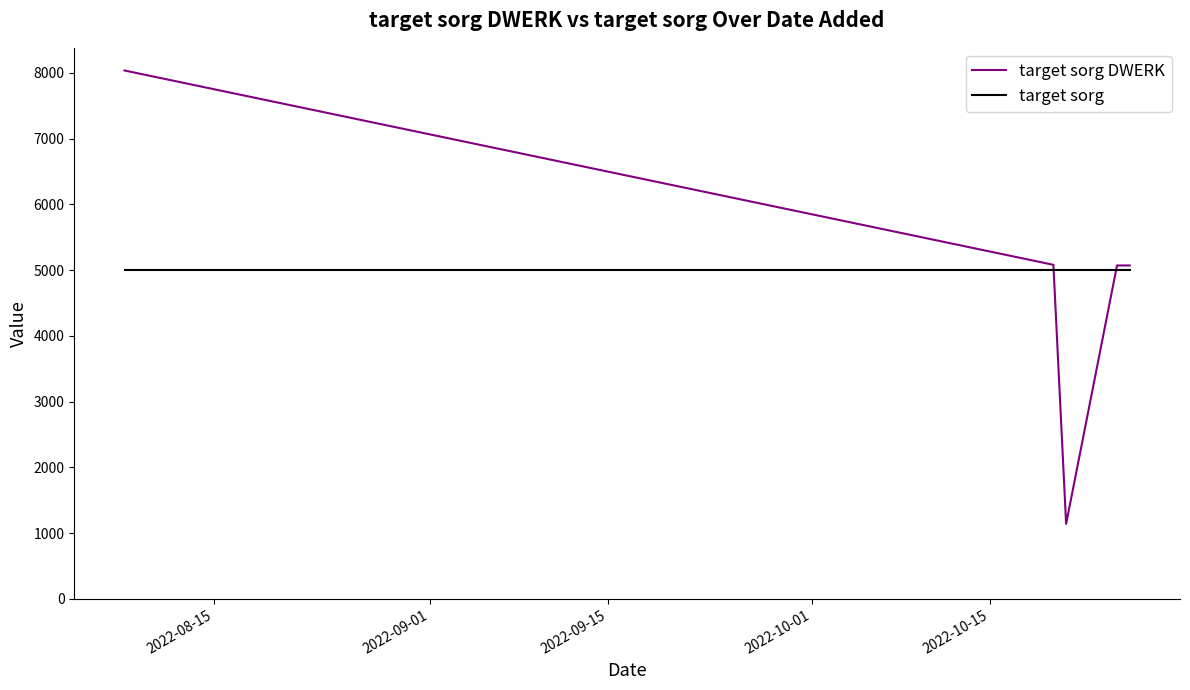

Count the number of data series in this chart.

2